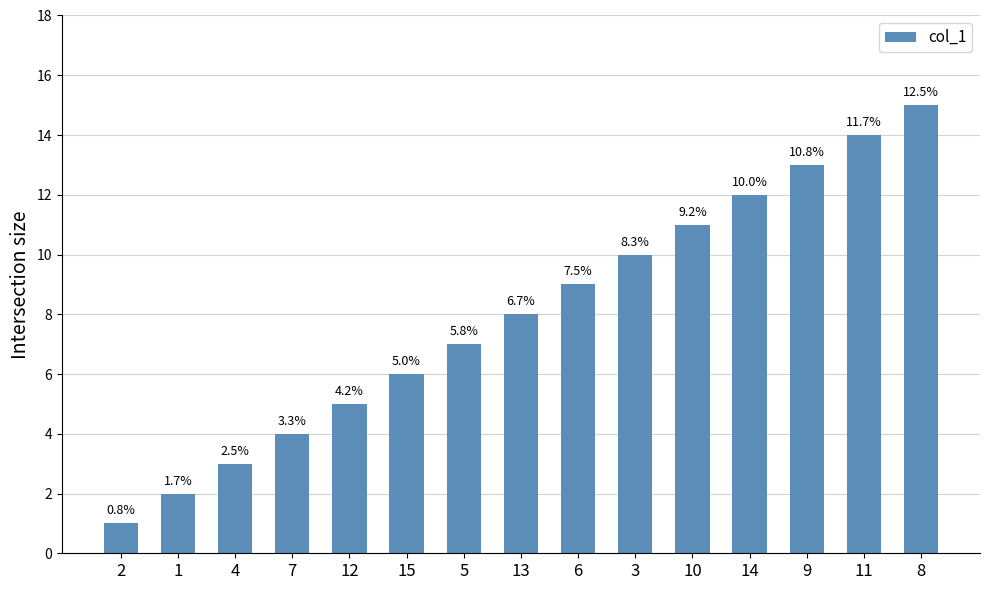

Reading left to right, what are all the values shown in this chart?

2=1	1=2	4=3	7=4	12=5	15=6	5=7	13=8	6=9	3=10	10=11	14=12	9=13	11=14	8=15